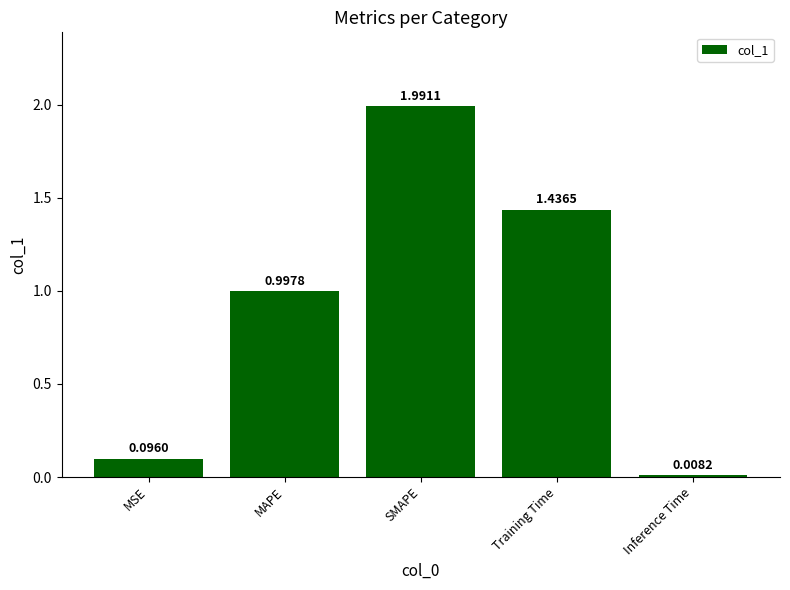

Rank the categories by value from lowest to highest.

Inference Time, MSE, MAPE, Training Time, SMAPE